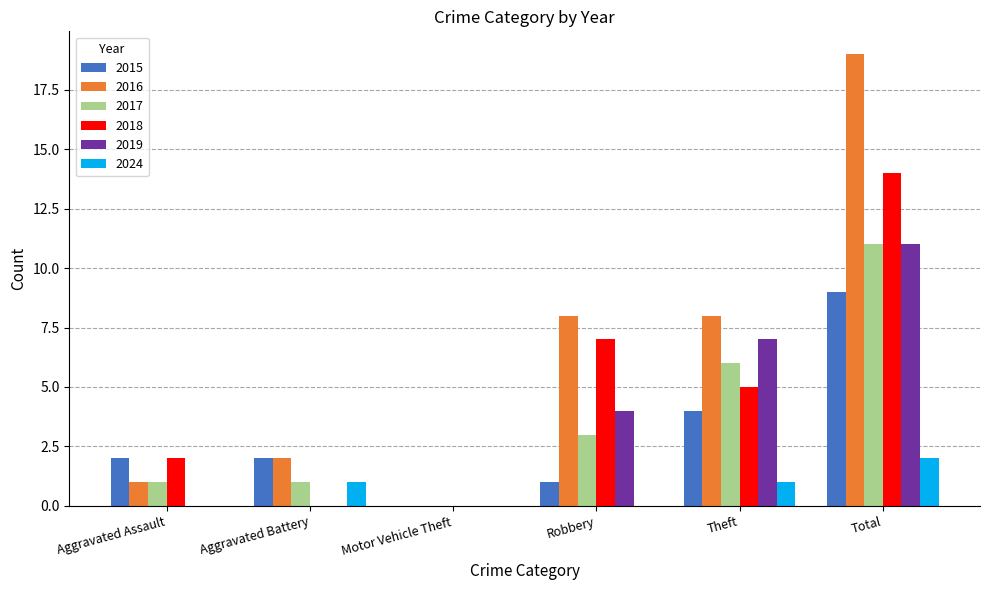

What is the total value across all series at Aggravated Battery?

6